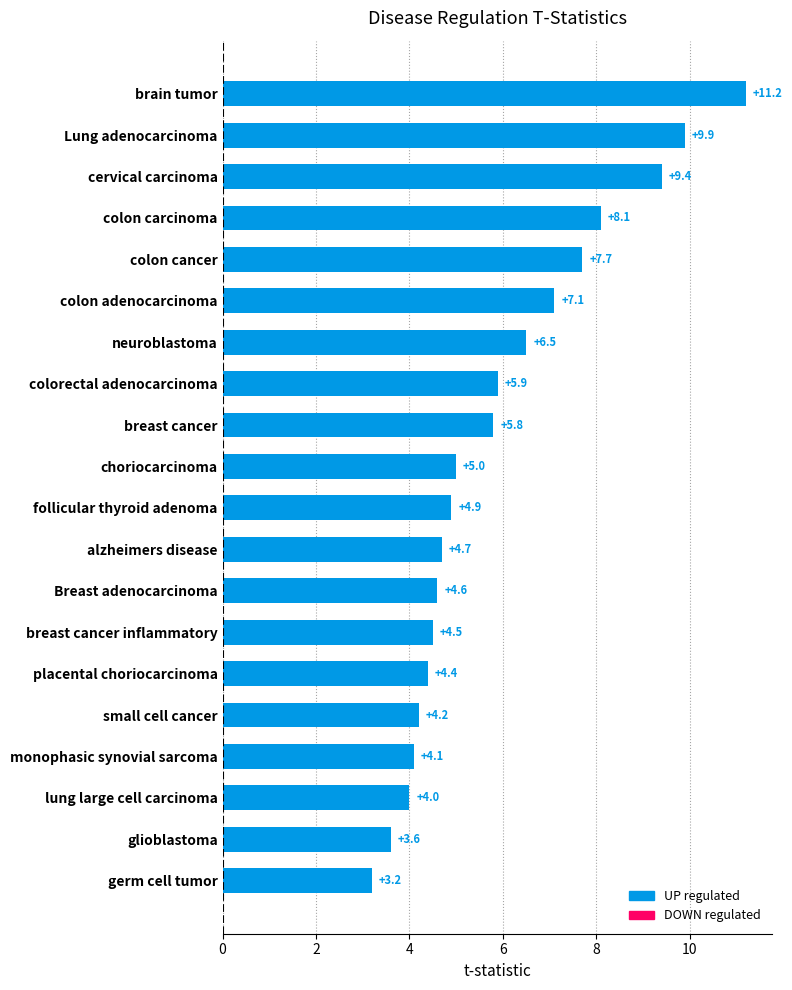

What is the change in value from alzheimers disease to monophasic synovial sarcoma?

-0.6